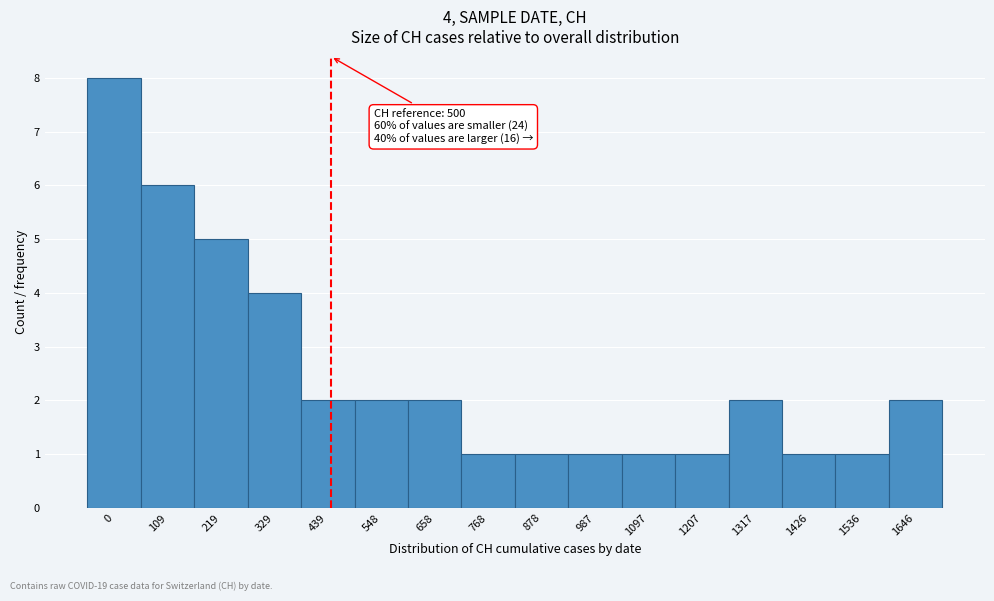

Reading right to left, transcribe all the data shown in this chart.

1646=2	1536=1	1426=1	1317=2	1207=1	1097=1	987=1	878=1	768=1	658=2	548=2	439=2	329=4	219=5	109=6	0=8